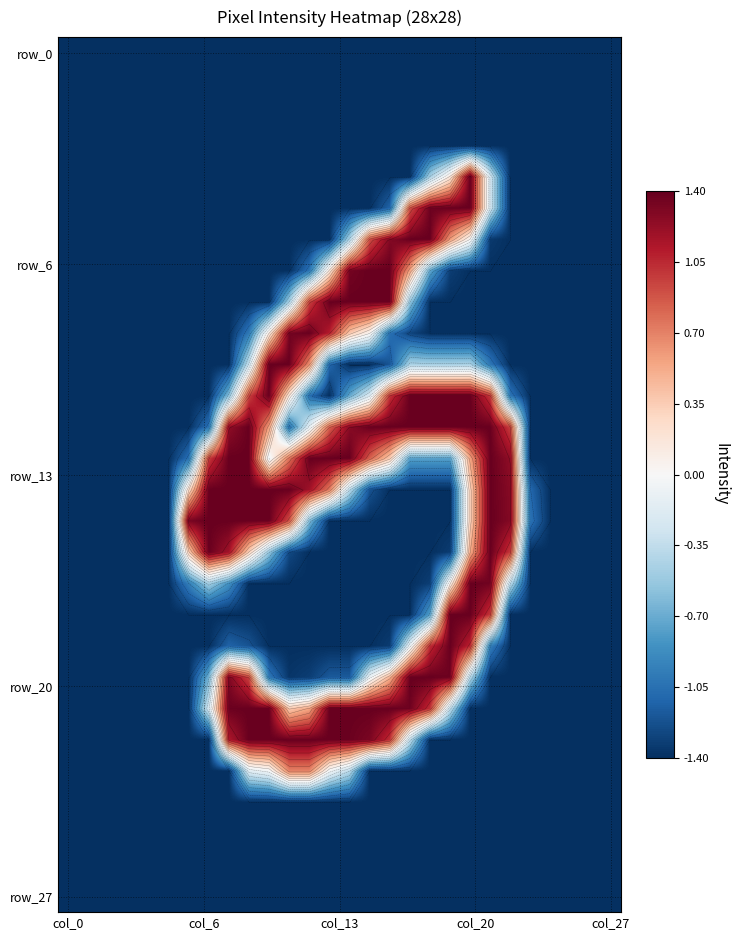

At how many categories does at least one series exceed 0?

17